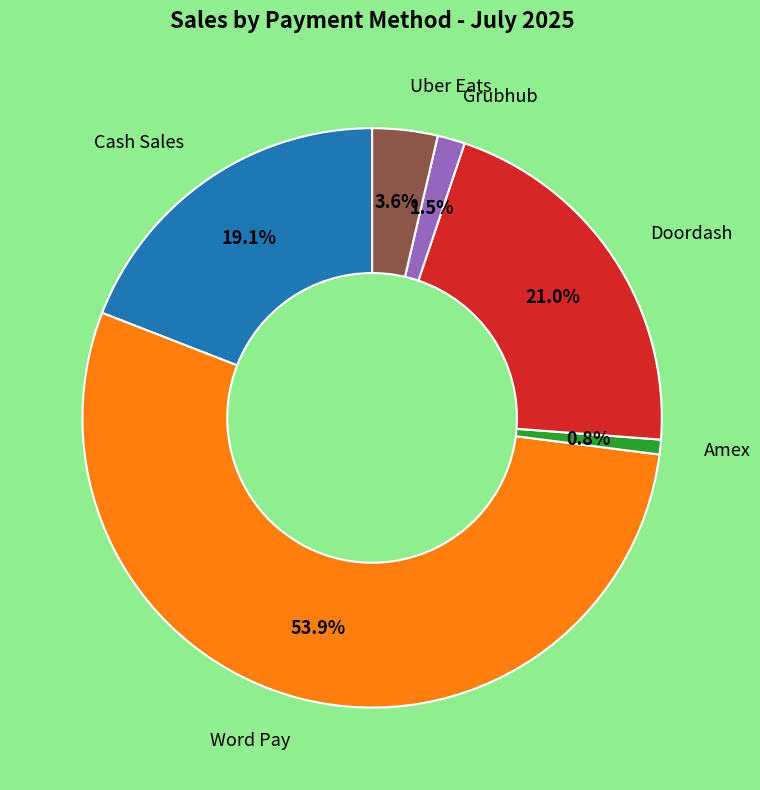

Is there a majority slice in this chart?

Yes